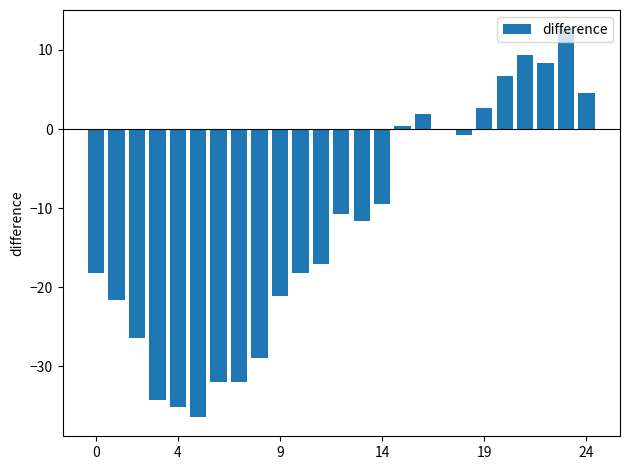

What is the maximum value shown in the chart?

12.6